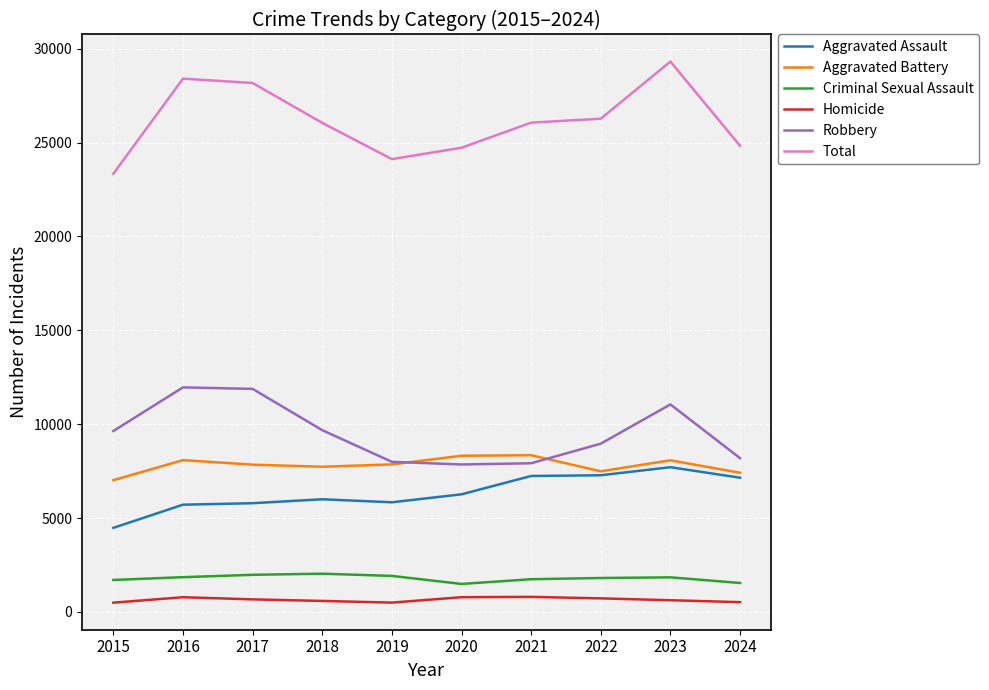

What is the highest value of the Homicide series?

804